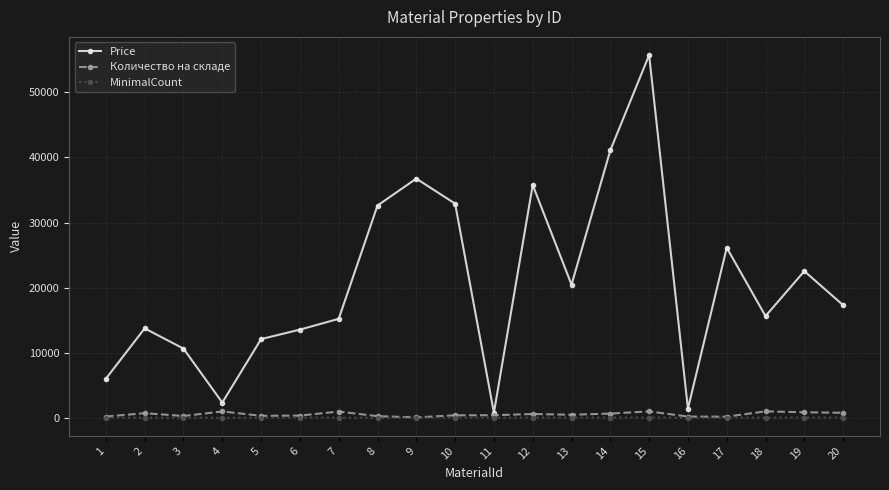

What is the maximum value shown in the chart?

55742